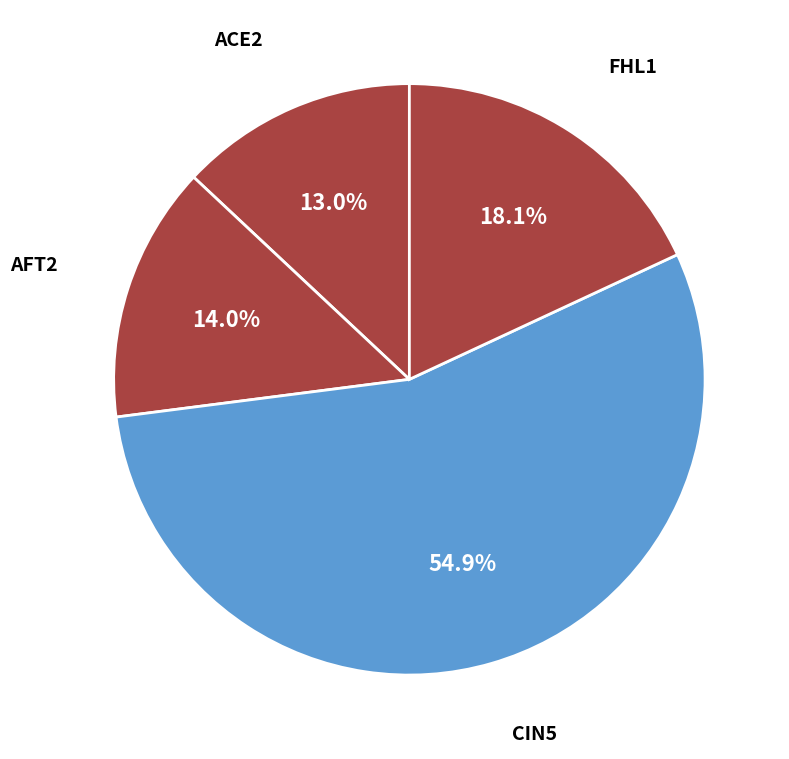

How many segments does this pie chart have?

4